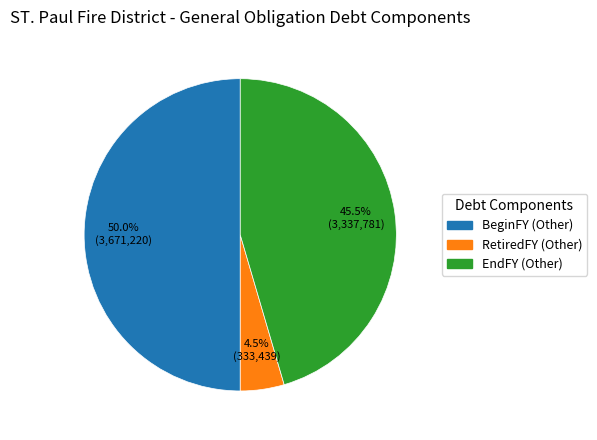

Count the number of slices in the pie.

3